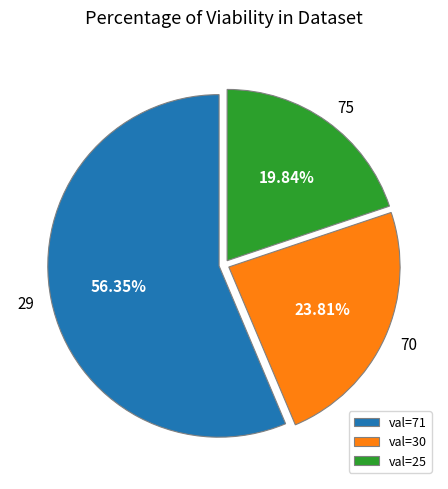

The 70 slice represents 31% of the pie. True or false?

False